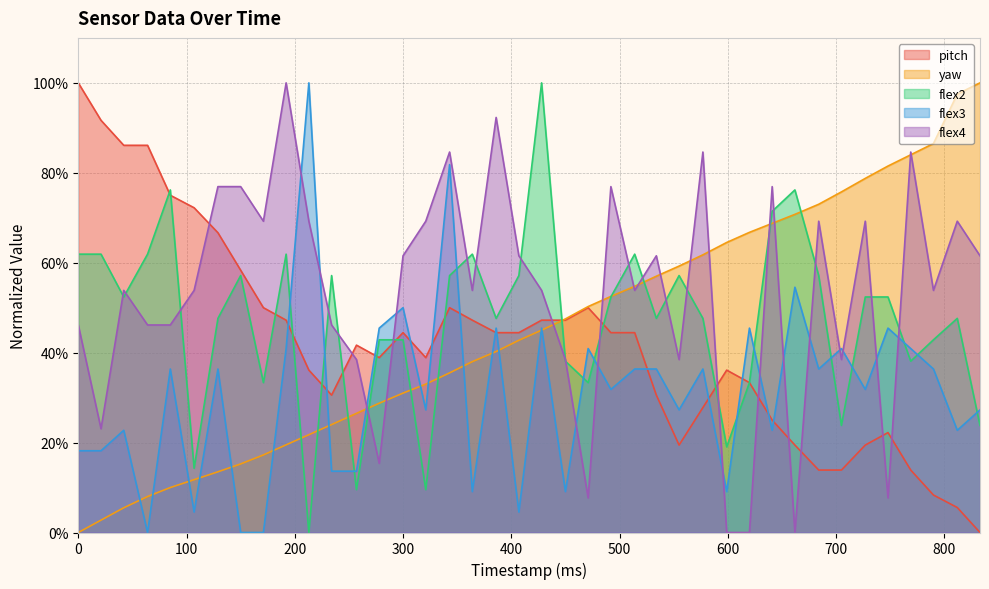

How many values in the pitch series are below 44?

20